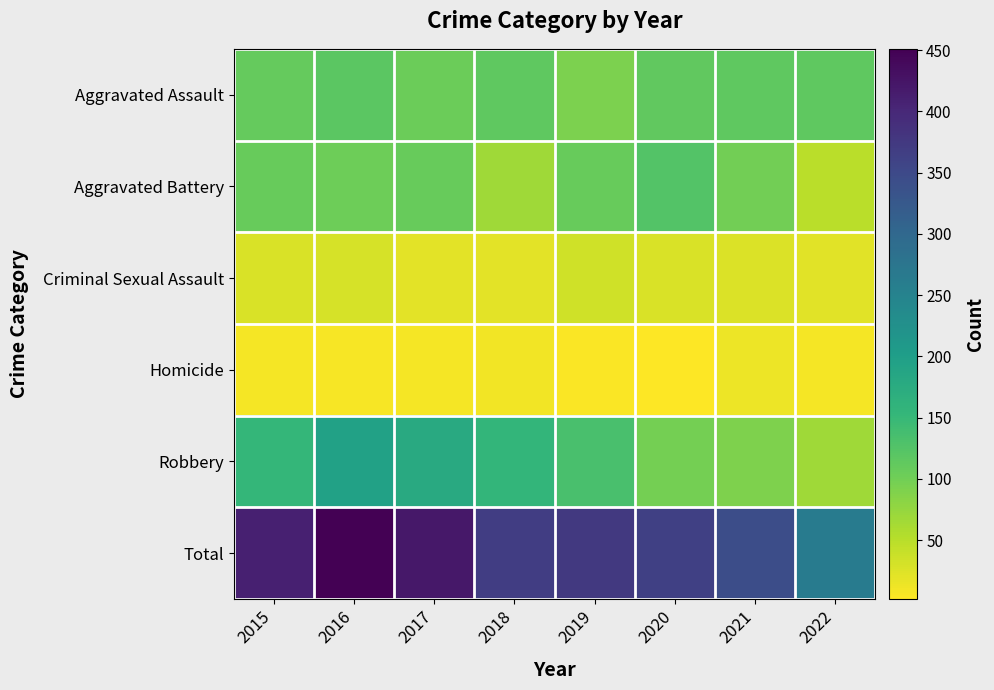

List the series in order of their peak value, lowest first.

Homicide, Criminal Sexual Assault, Aggravated Assault, Aggravated Battery, Robbery, Total